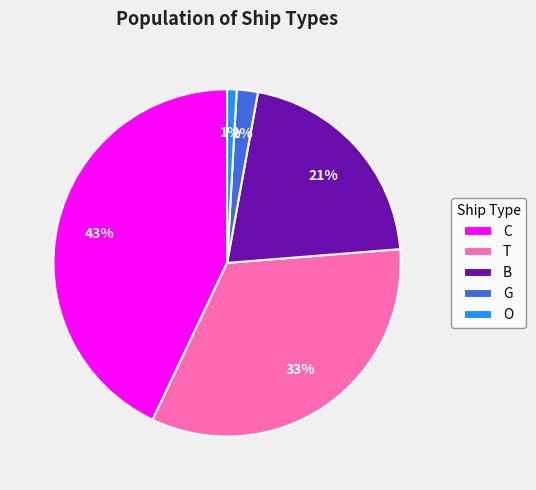

Do O and C together represent more than half of the pie?

No